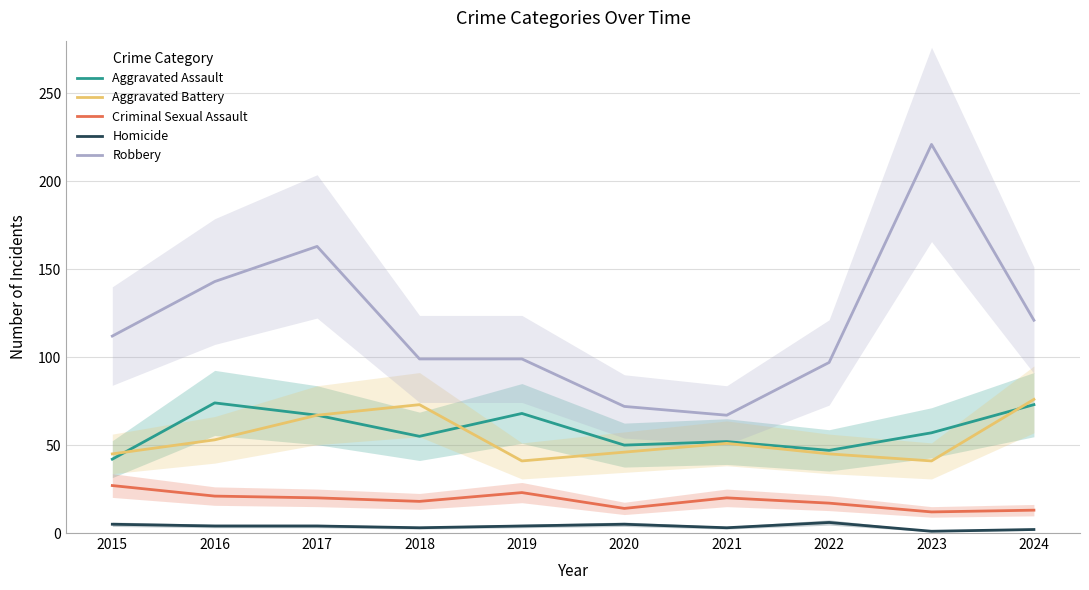

Is this an area chart (filled region under the line)?

No